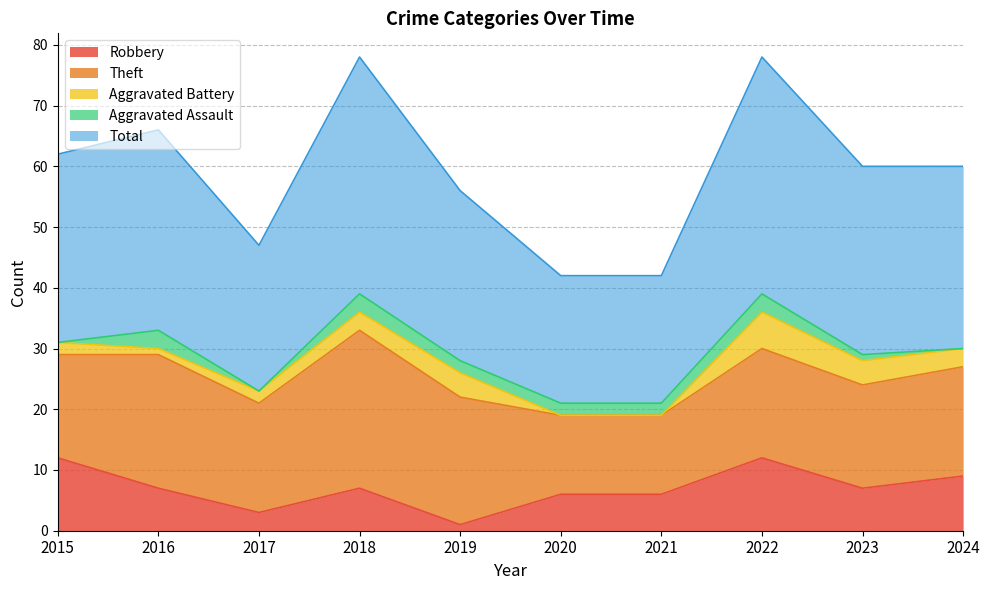

Reading left to right, transcribe all the data shown in this chart.

Robbery: 2015=12	2016=7	2017=3	2018=7	2019=1	2020=6	2021=6	2022=12	2023=7	2024=9
Theft: 2015=17	2016=22	2017=18	2018=26	2019=21	2020=13	2021=13	2022=18	2023=17	2024=18
Aggravated Battery: 2015=2	2016=1	2017=2	2018=3	2019=4	2020=0	2021=0	2022=6	2023=4	2024=3
Aggravated Assault: 2015=0	2016=3	2017=0	2018=3	2019=2	2020=2	2021=2	2022=3	2023=1	2024=0
Total: 2015=31	2016=33	2017=24	2018=39	2019=28	2020=21	2021=21	2022=39	2023=31	2024=30